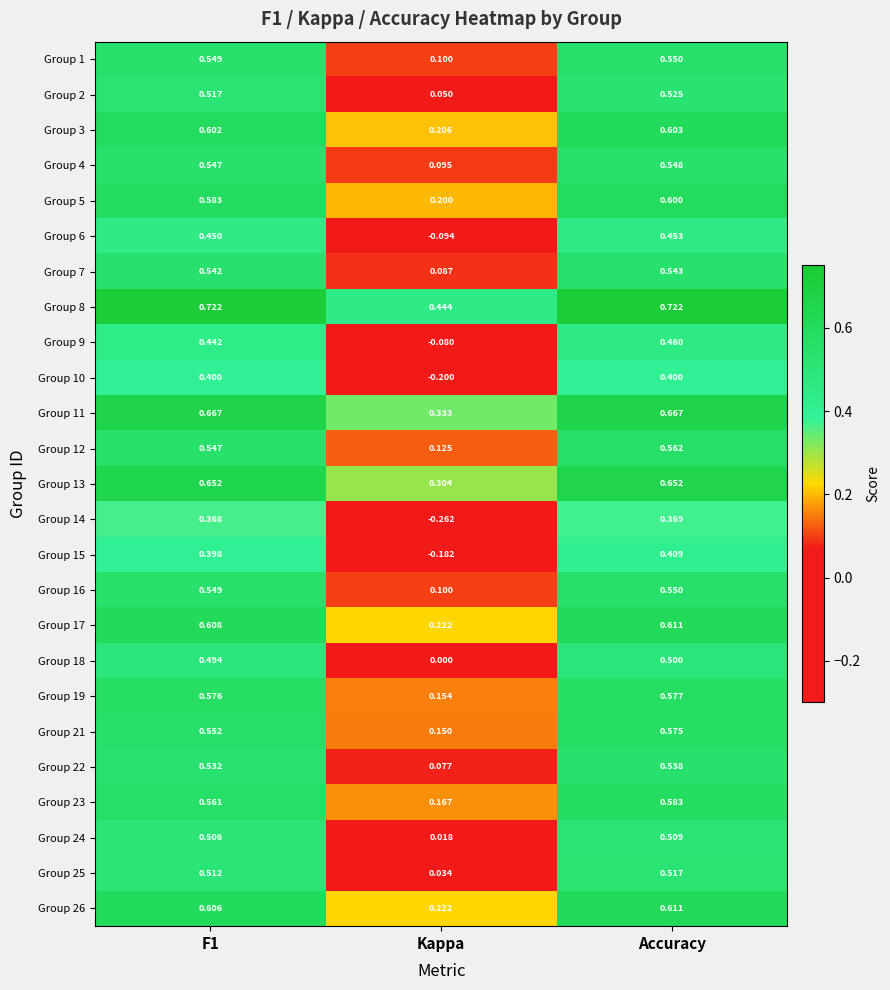

At which category is the sum across all series the highest?

Accuracy